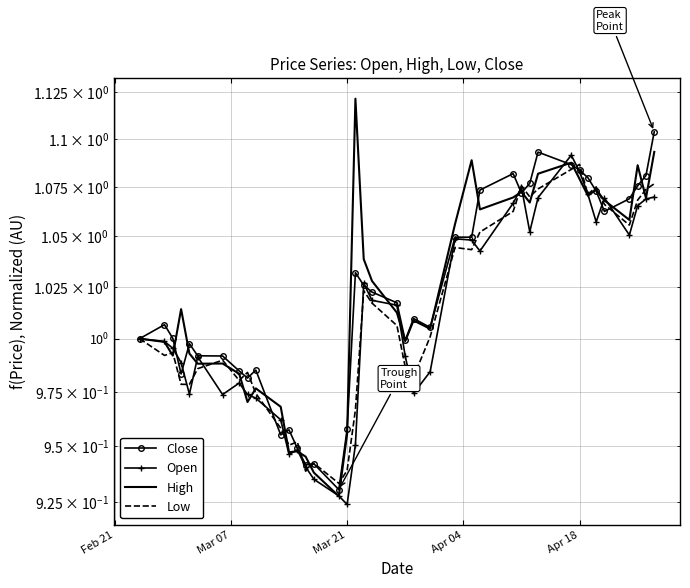

What is the difference between the maximum and minimum values in the Close series?

0.2